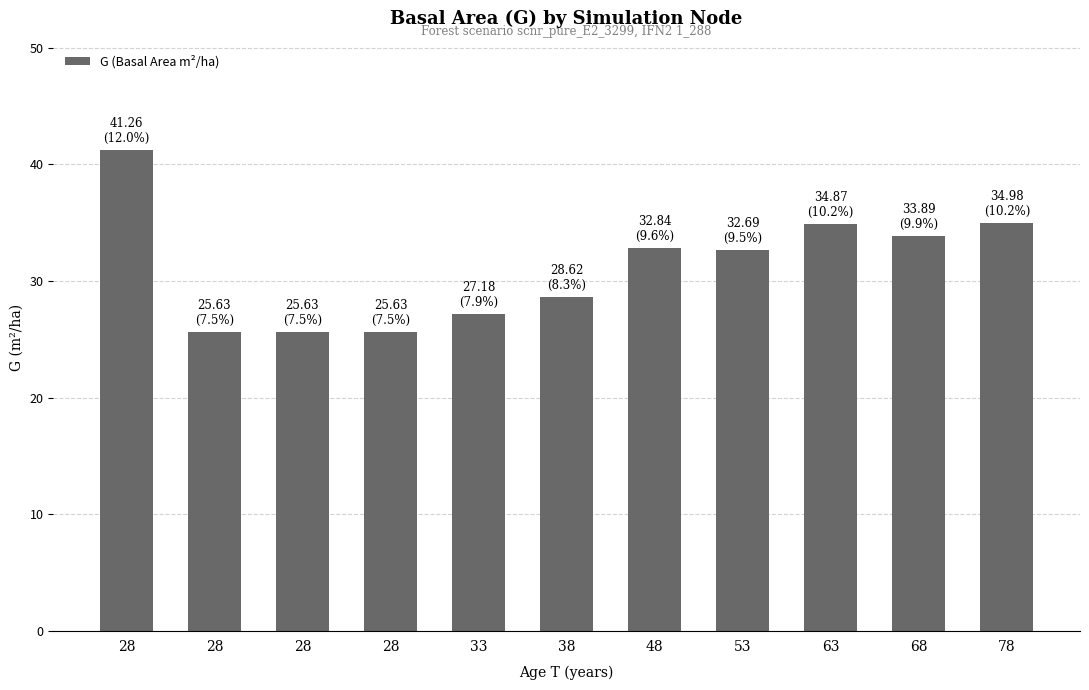

What is the difference between the second highest and second lowest values?

9.3